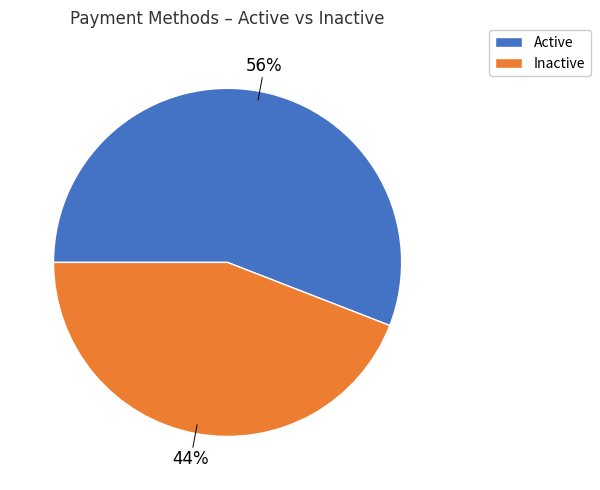

Is it true that Inactive is 44% of the pie?

True